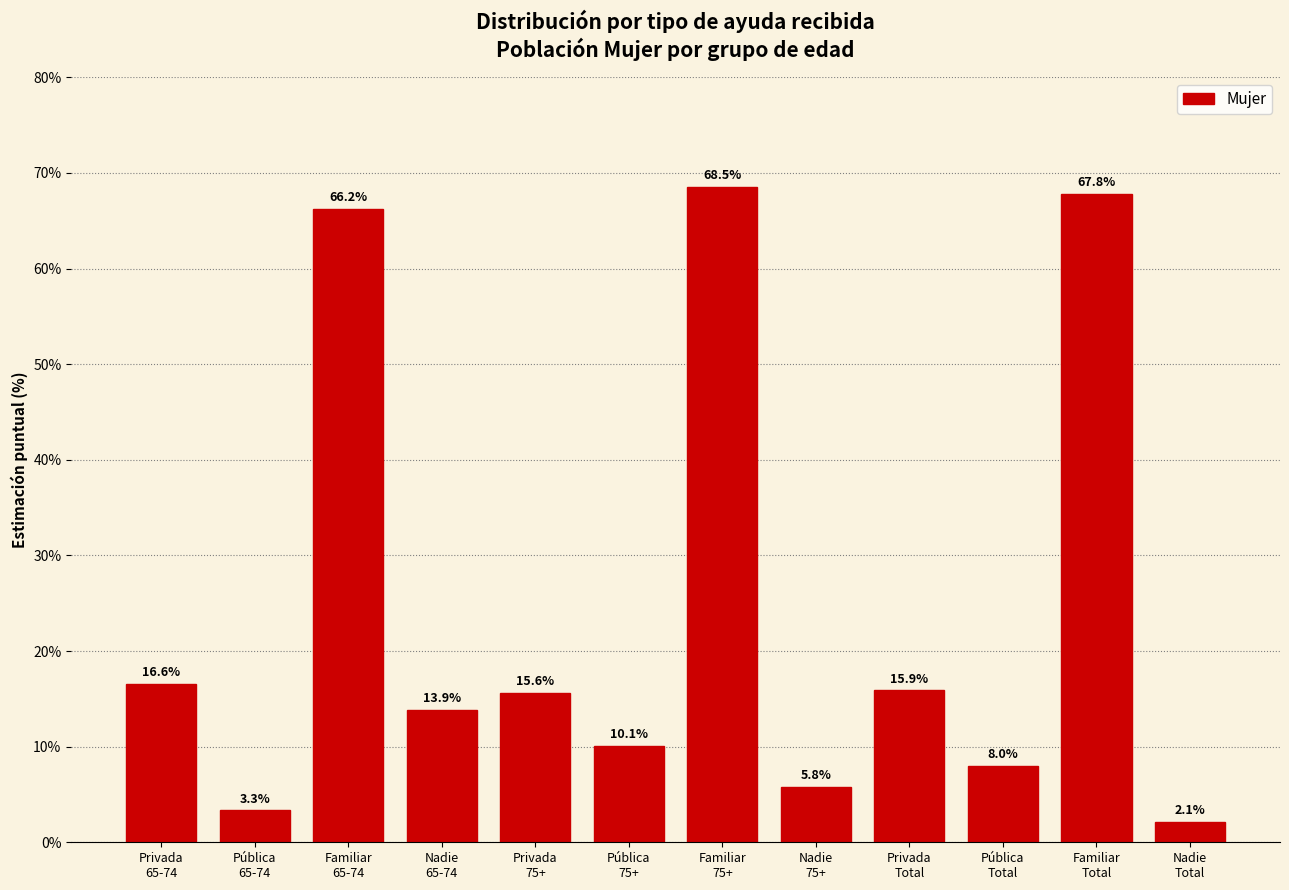

What is the smallest value displayed?

2.1